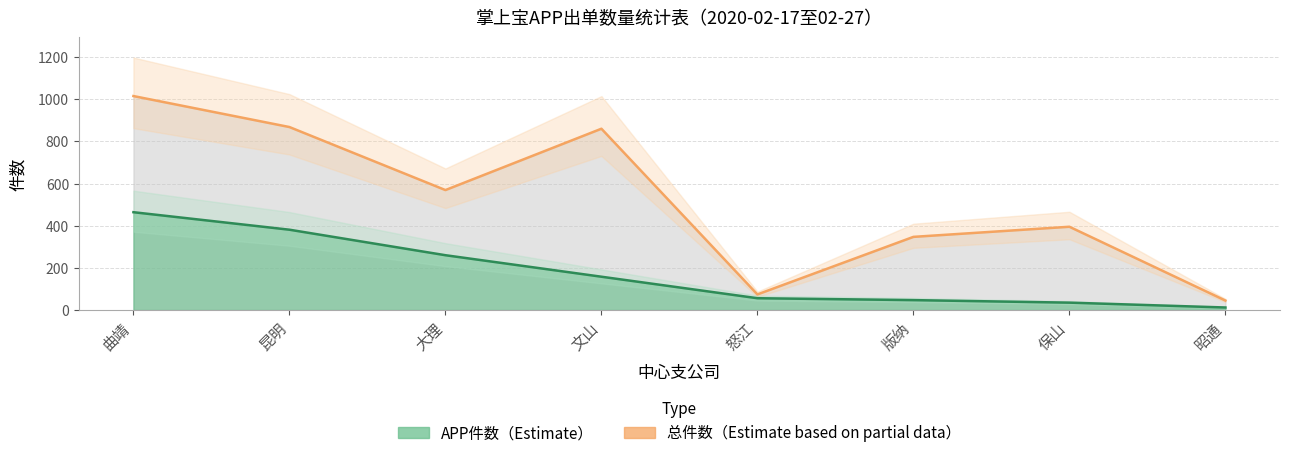

What is the difference between the 总件数 values at 曲靖 and 文山?

155